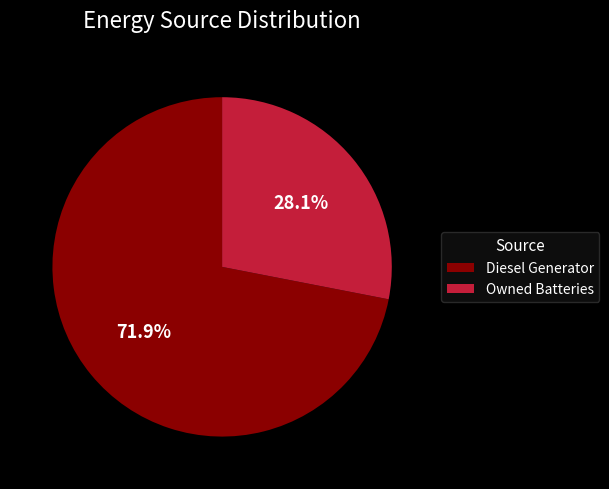

Combined, what portion of the pie is Owned Batteries and Diesel Generator?

100.0%